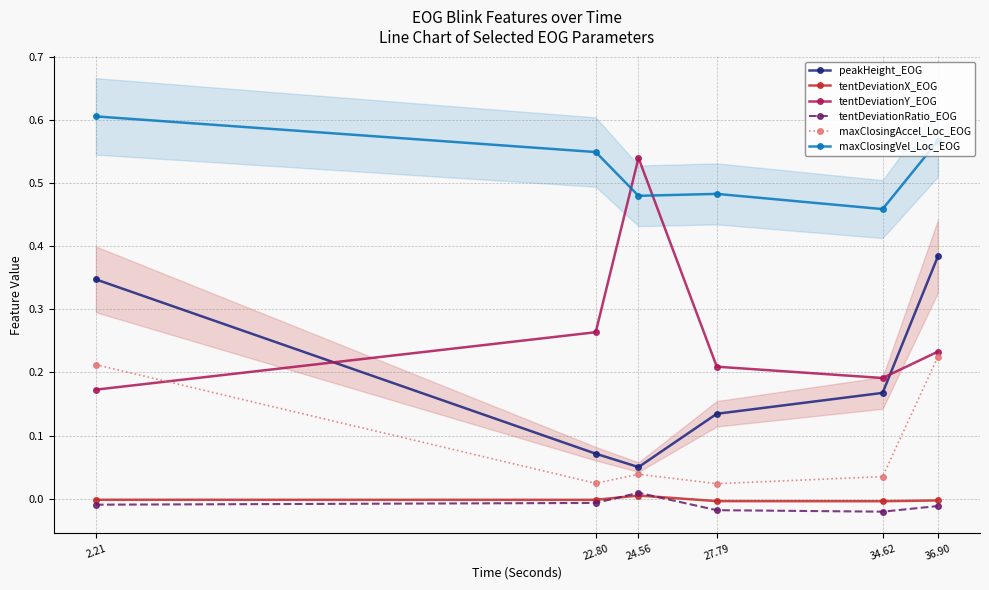

At which category does tentDeviationY_EOG reach its first local peak?

24.56